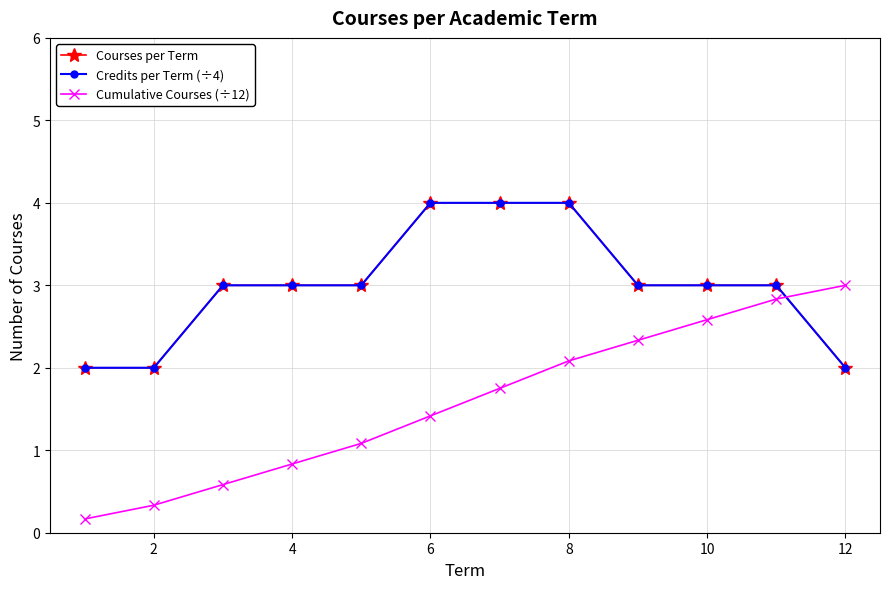

Is this an area chart (filled region under the line)?

No